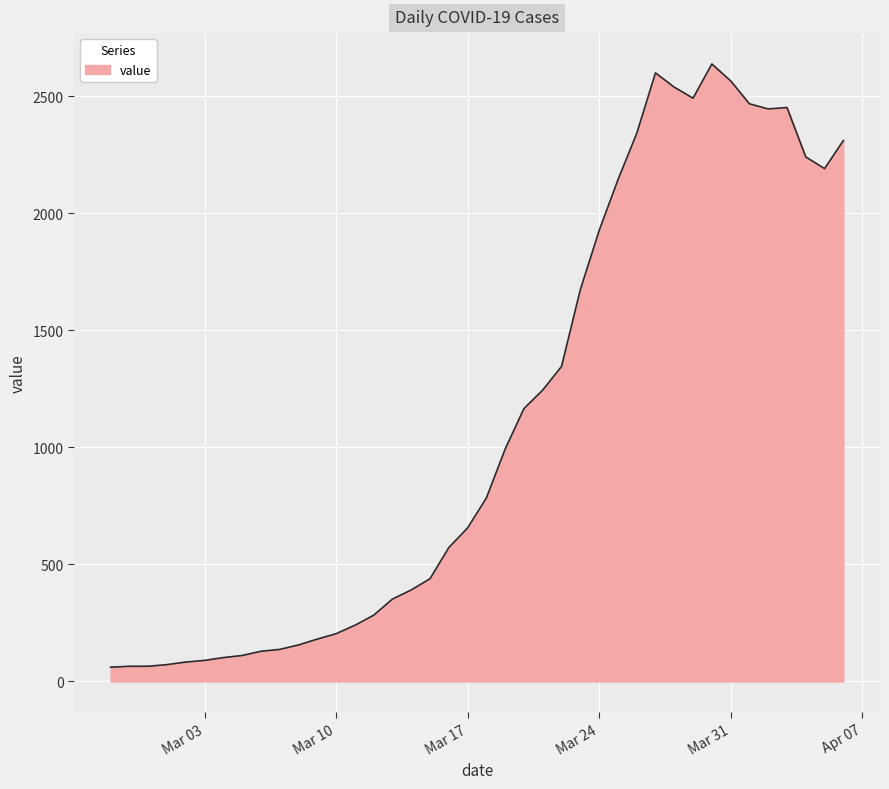

What is the difference between the maximum and minimum values?

2577